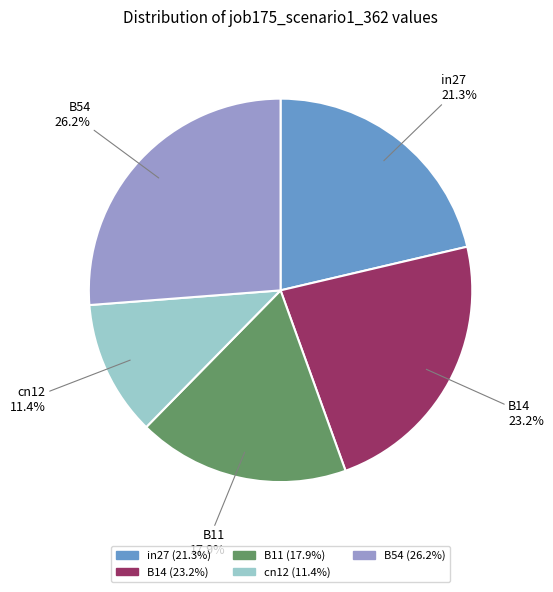

To the nearest percent, what is the average slice percentage?

20%